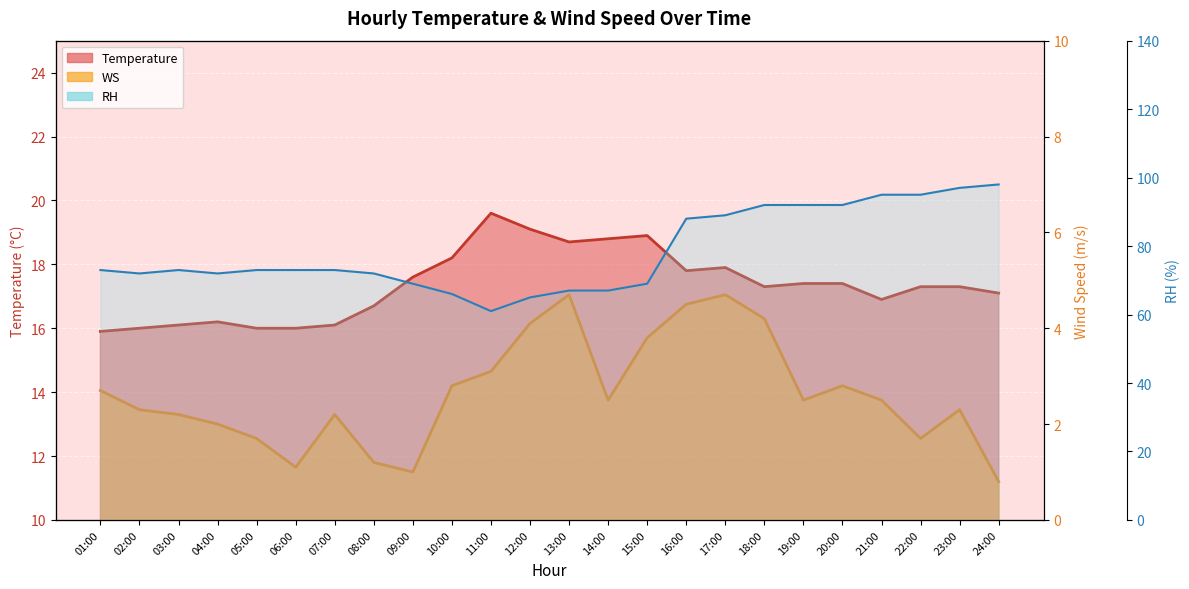

The value of Temperature at 04:00 is 16.2. True or false?

True